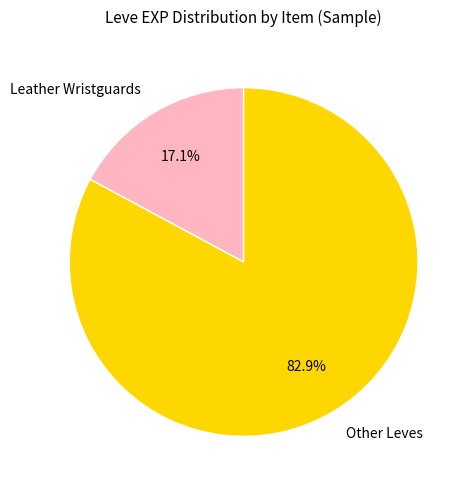

Rank the categories by value from lowest to highest.

Leather Wristguards, Other Leves